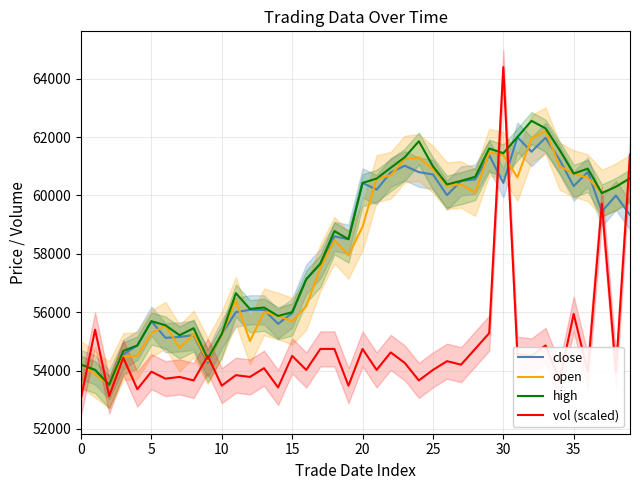

What are all the series names shown in the legend?

close, open, high, vol (scaled)